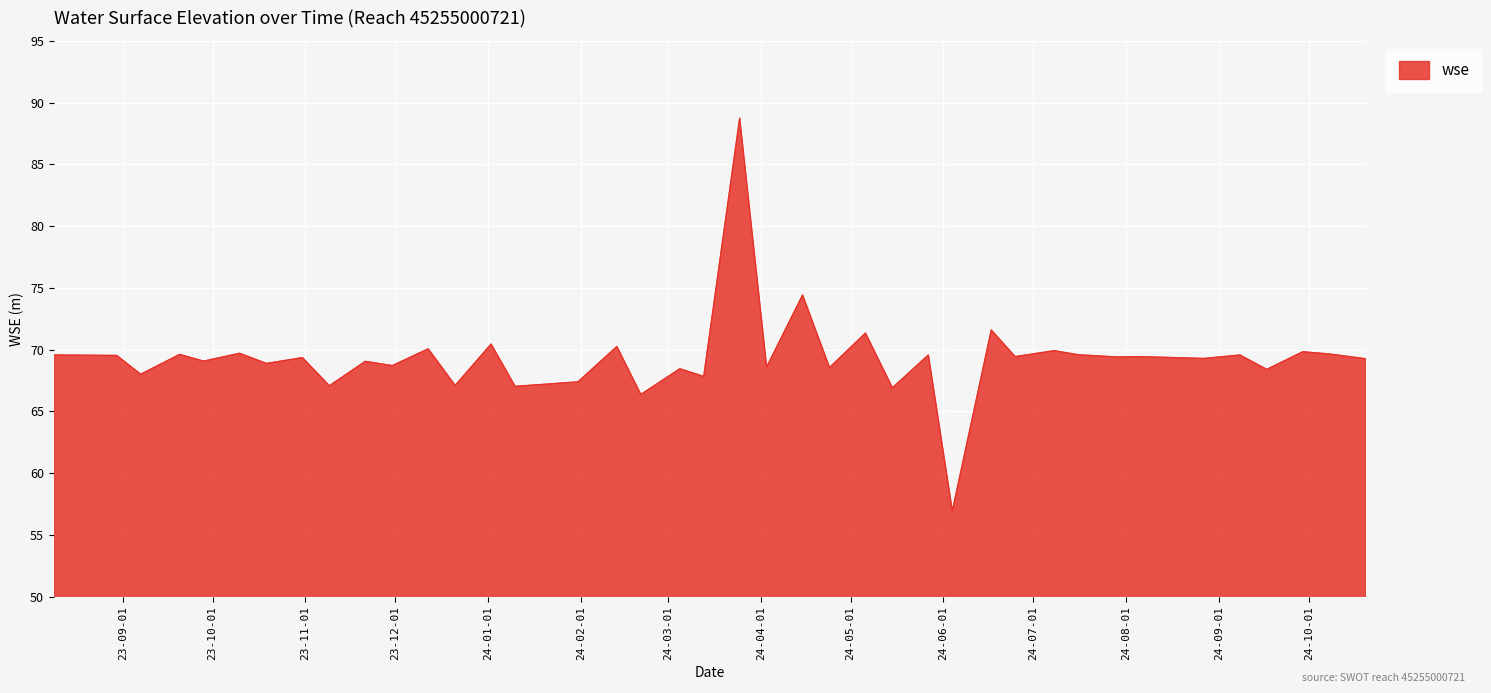

What is the greatest value displayed?

88.7